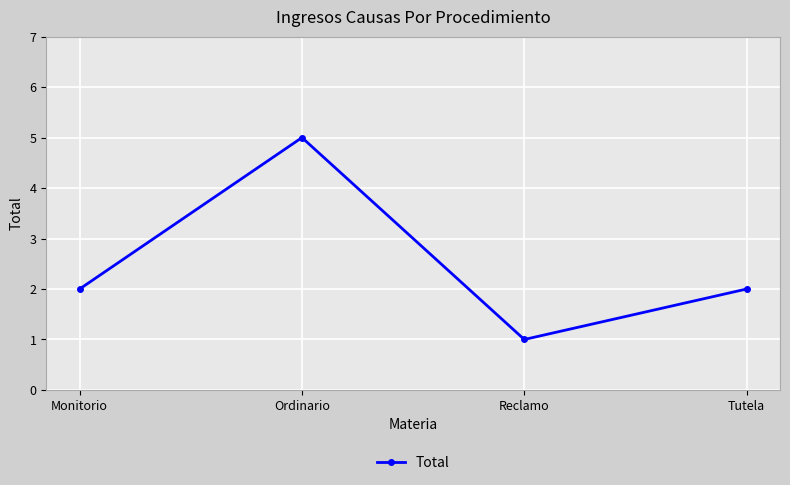

What is the approximate value at Tutela?

2